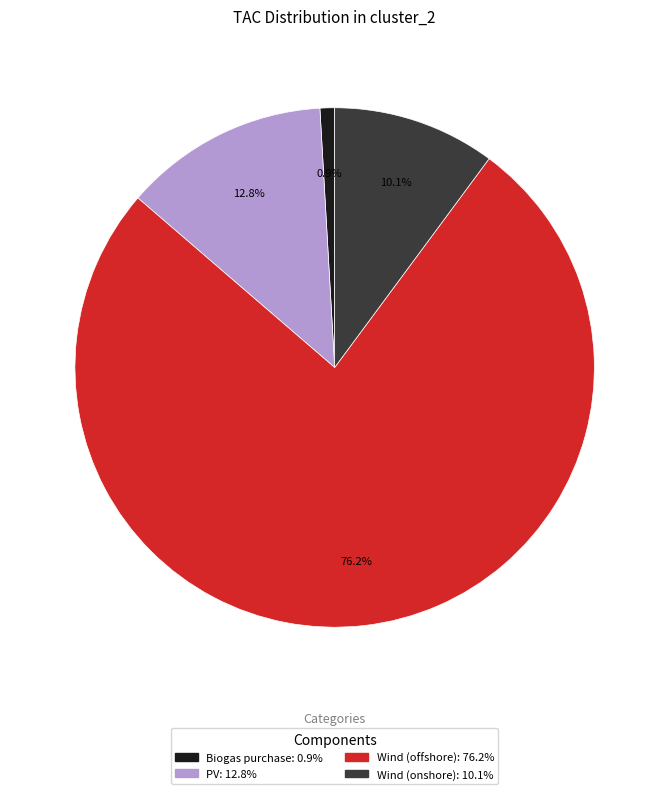

What percentage is the Wind (offshore) slice, to the nearest percent?

76%